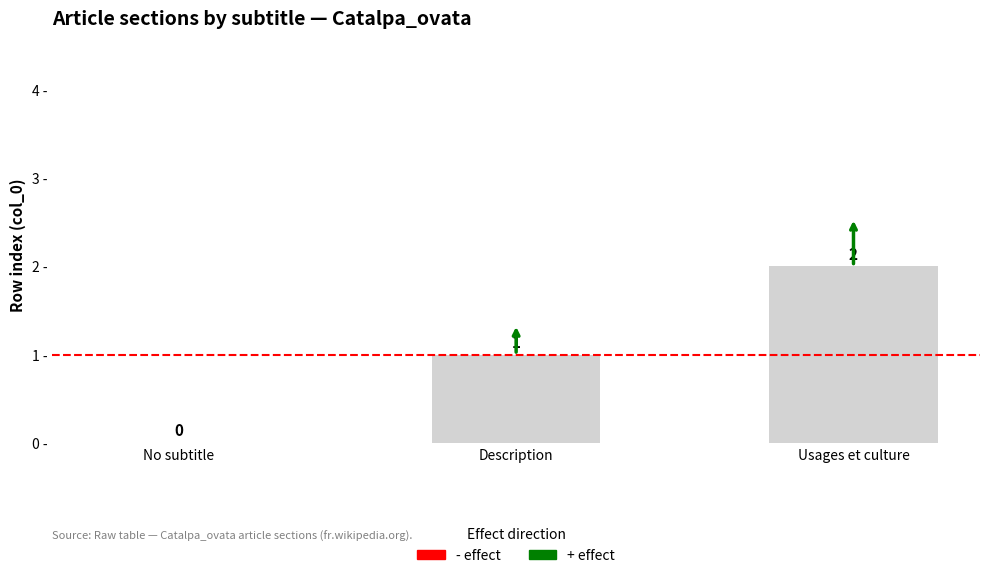

Where is the data nearest to the value 1?

Description